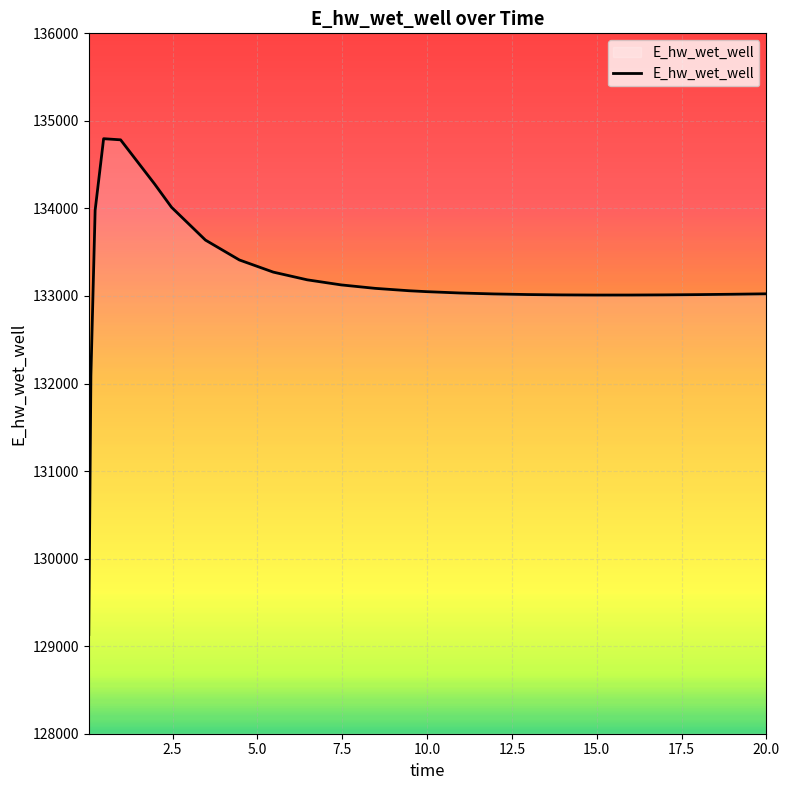

What is the minimum value shown in the chart?

129132.9